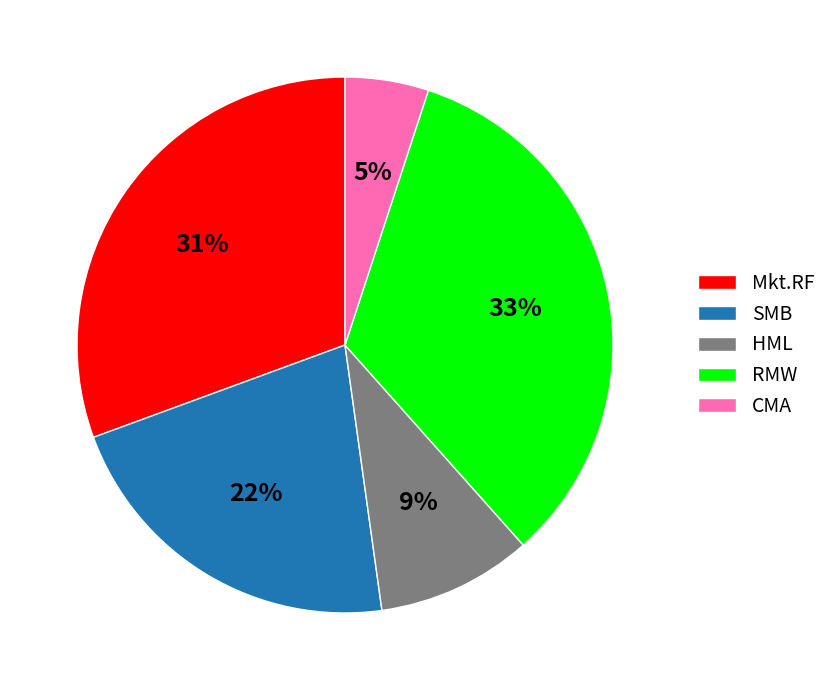

The CMA slice represents 5% of the pie. True or false?

True